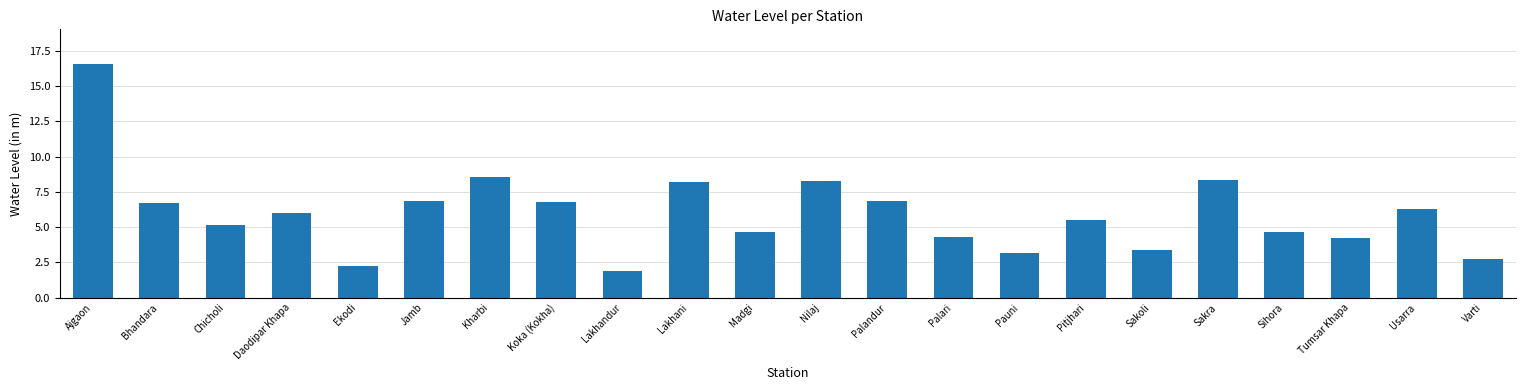

What is the label of the 8th bar from the left?

Koka (Kokha)